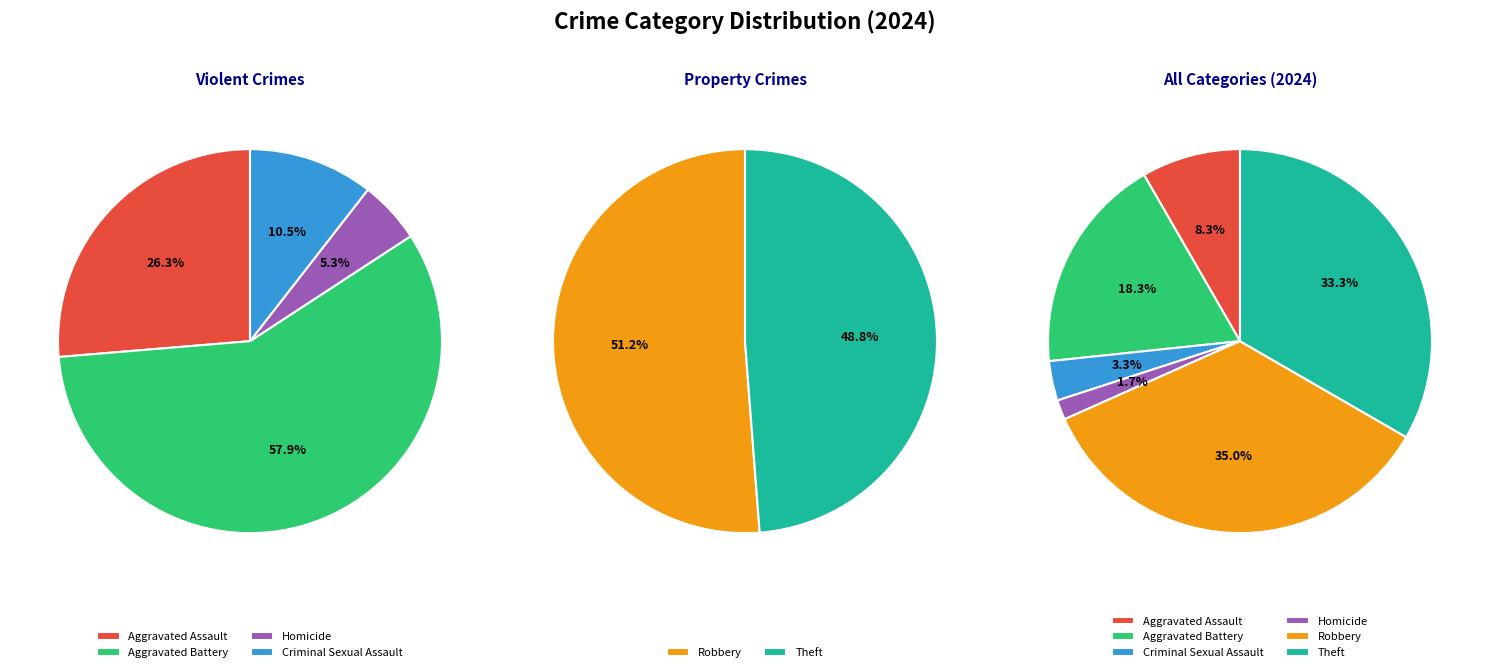

To the nearest percent, what percentage of the pie is Criminal Sexual Assault?

3%